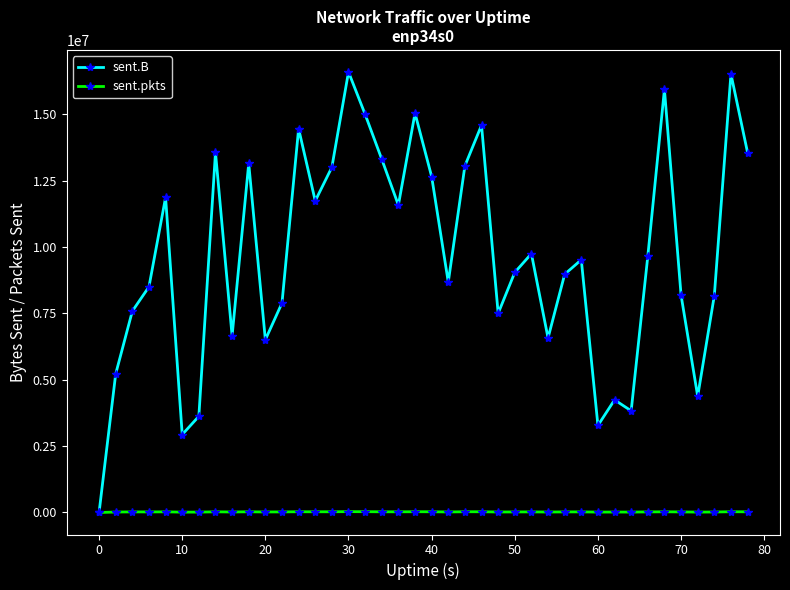

Rank the series by their maximum value, from lowest to highest.

sent.pkts, sent.B